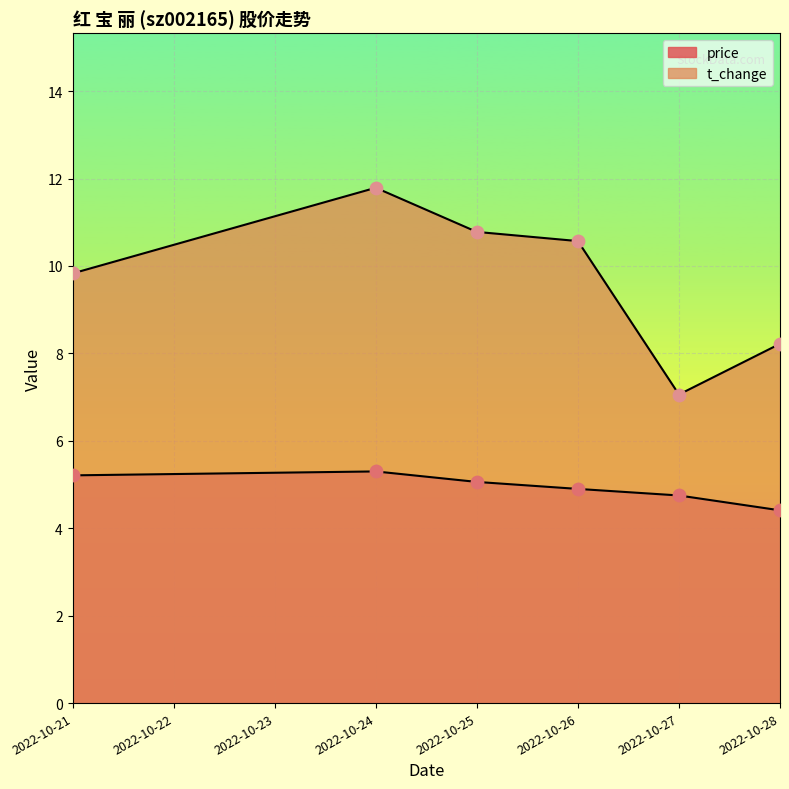

Which series has the largest Y range (max minus min)?

t_change